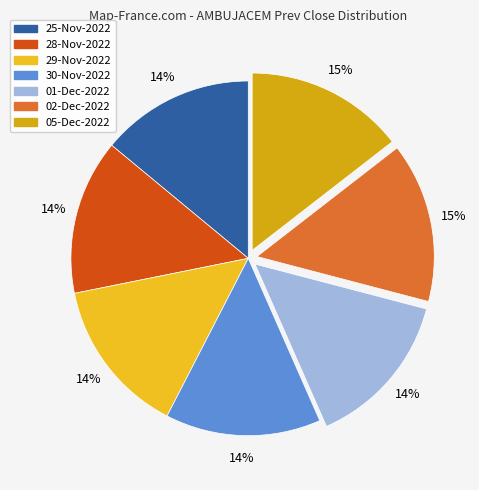

Does 29-Nov-2022 account for over 50% of the chart?

No